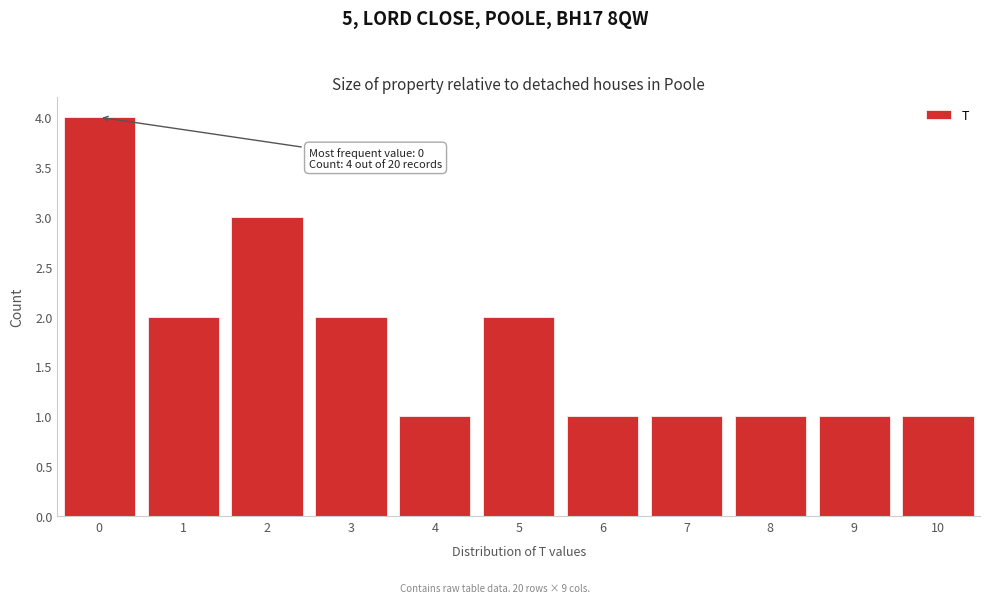

Which range on the x-axis has the tallest bar?

-0.5 to 0.5